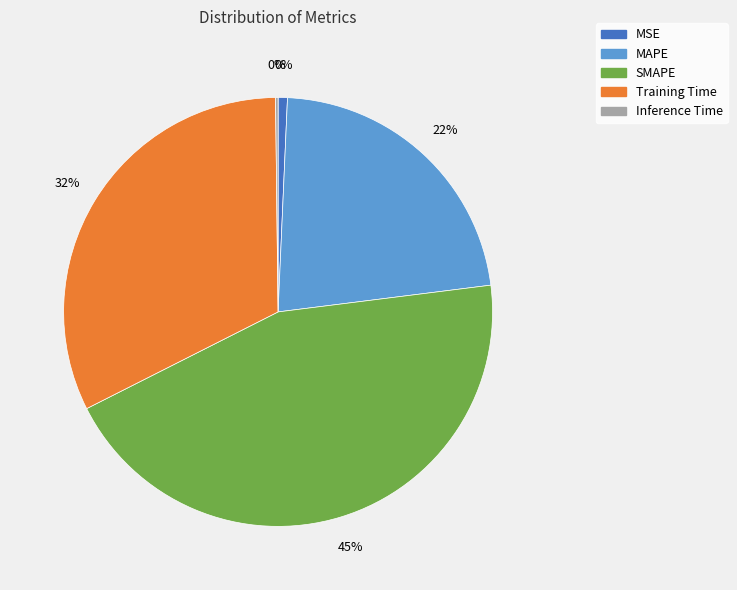

What percentage do MAPE and MSE together represent?

23.0%